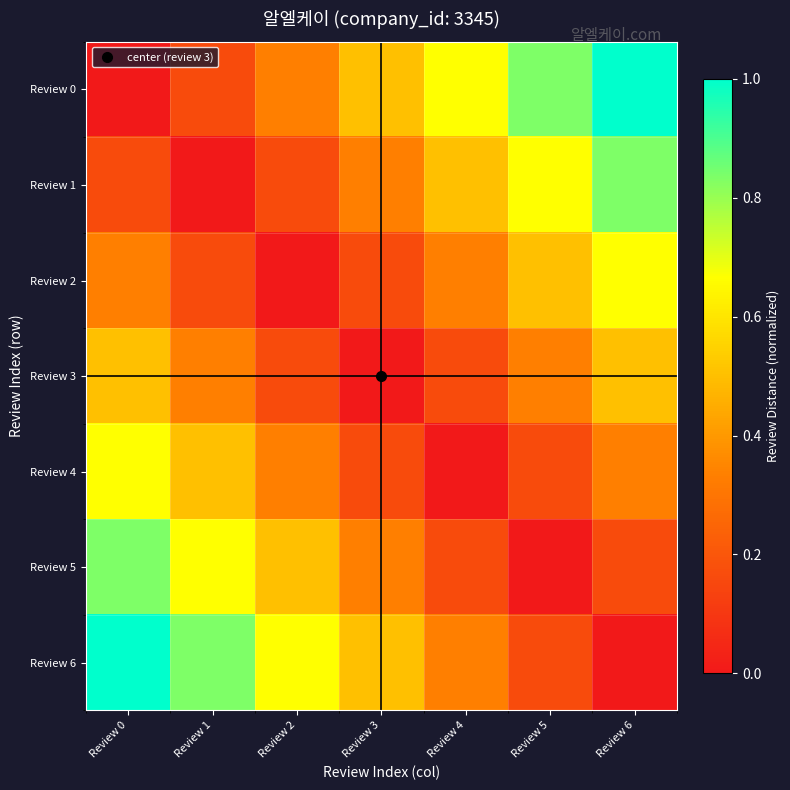

At which category is the sum across all series the highest?

Review 0